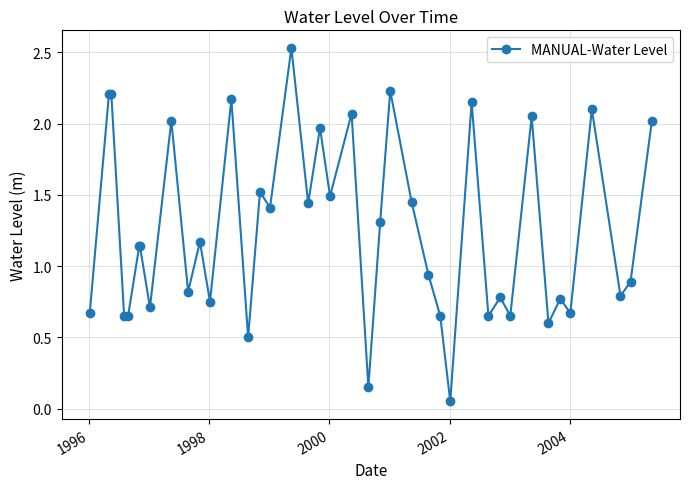

What is the average value?

1.3